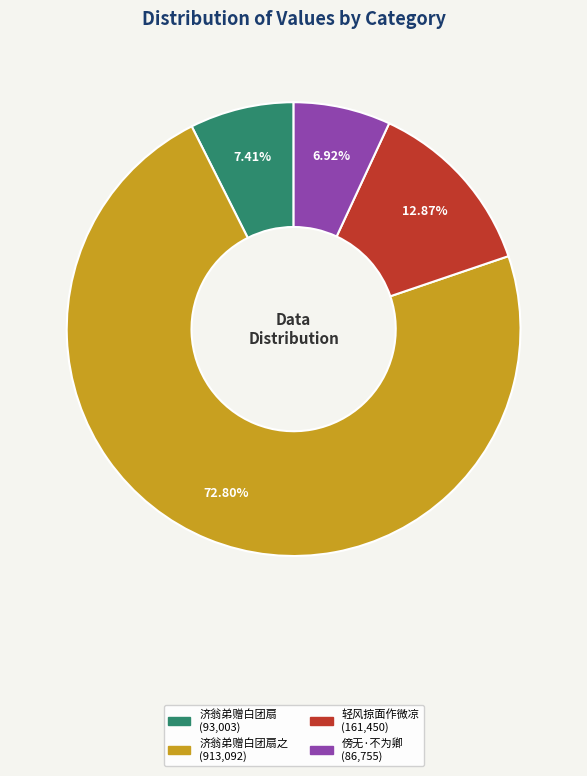

Is there any slice that represents more than half of the pie?

Yes